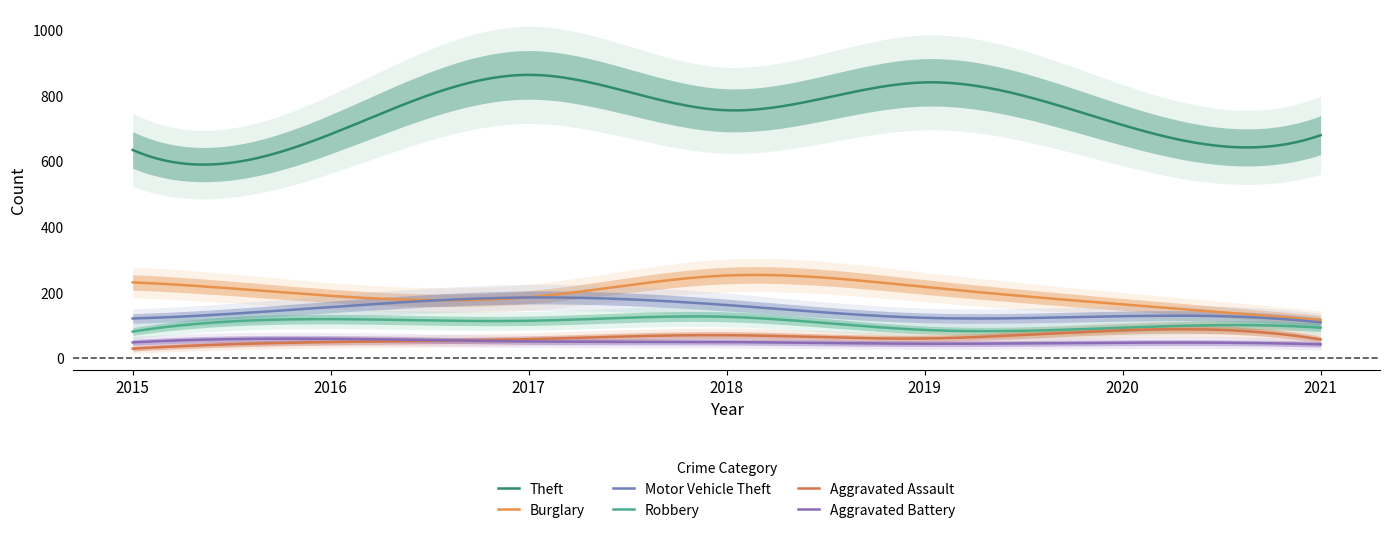

What is the lowest value of the Burglary series?

117.0